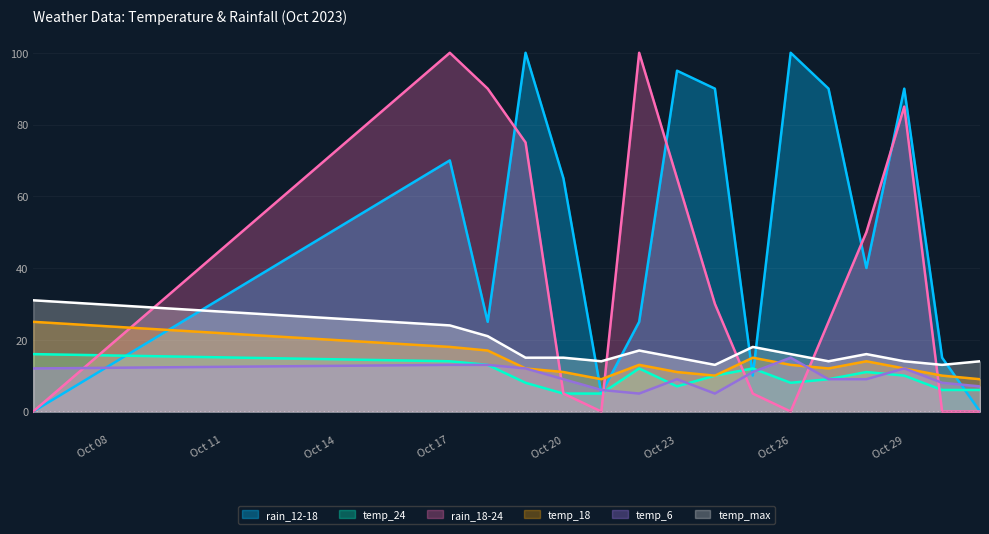

Is the value of temp_max at Oct 23 greater than the value of rain_12-18 at Oct 23?

No